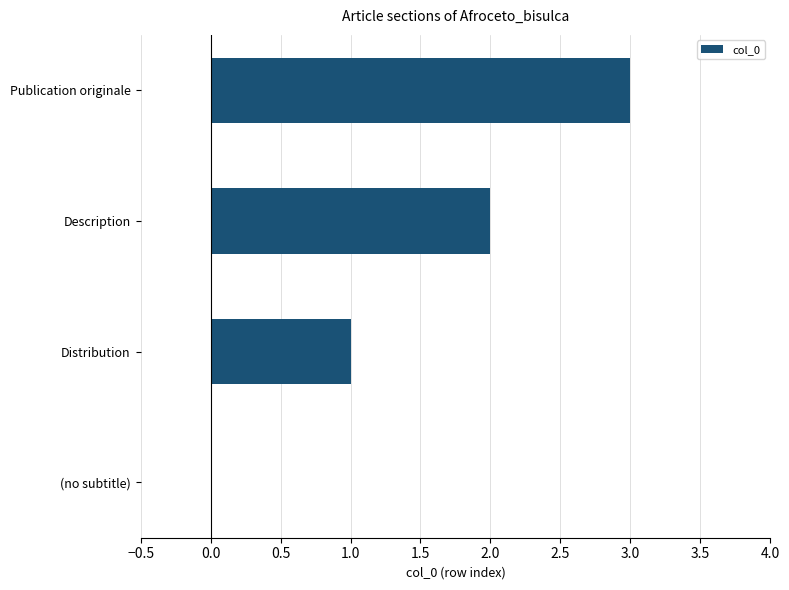

The chart shows a value of 1 at Publication originale. True or false?

False